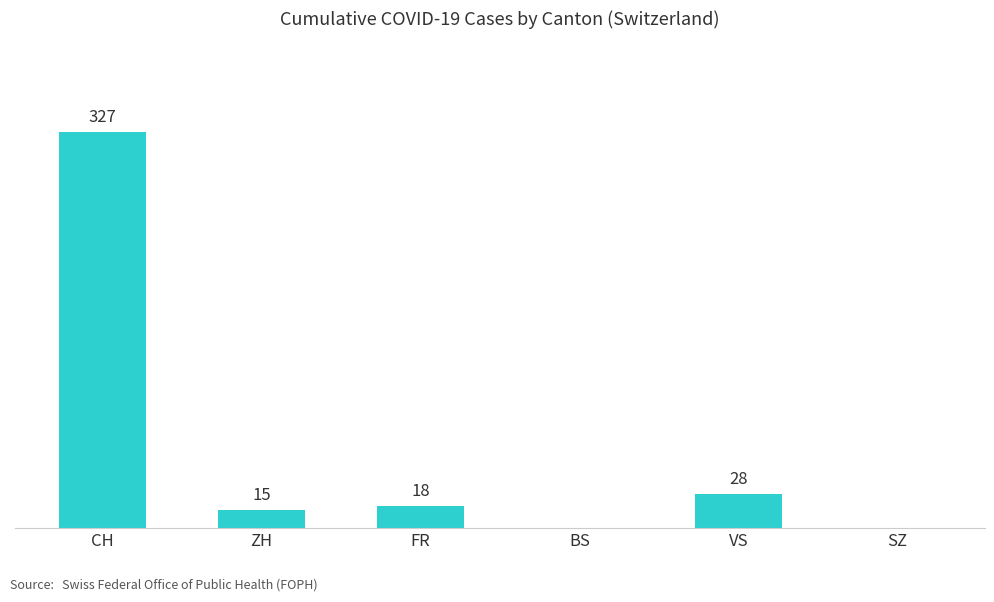

Which category has the highest value across all series?

CH